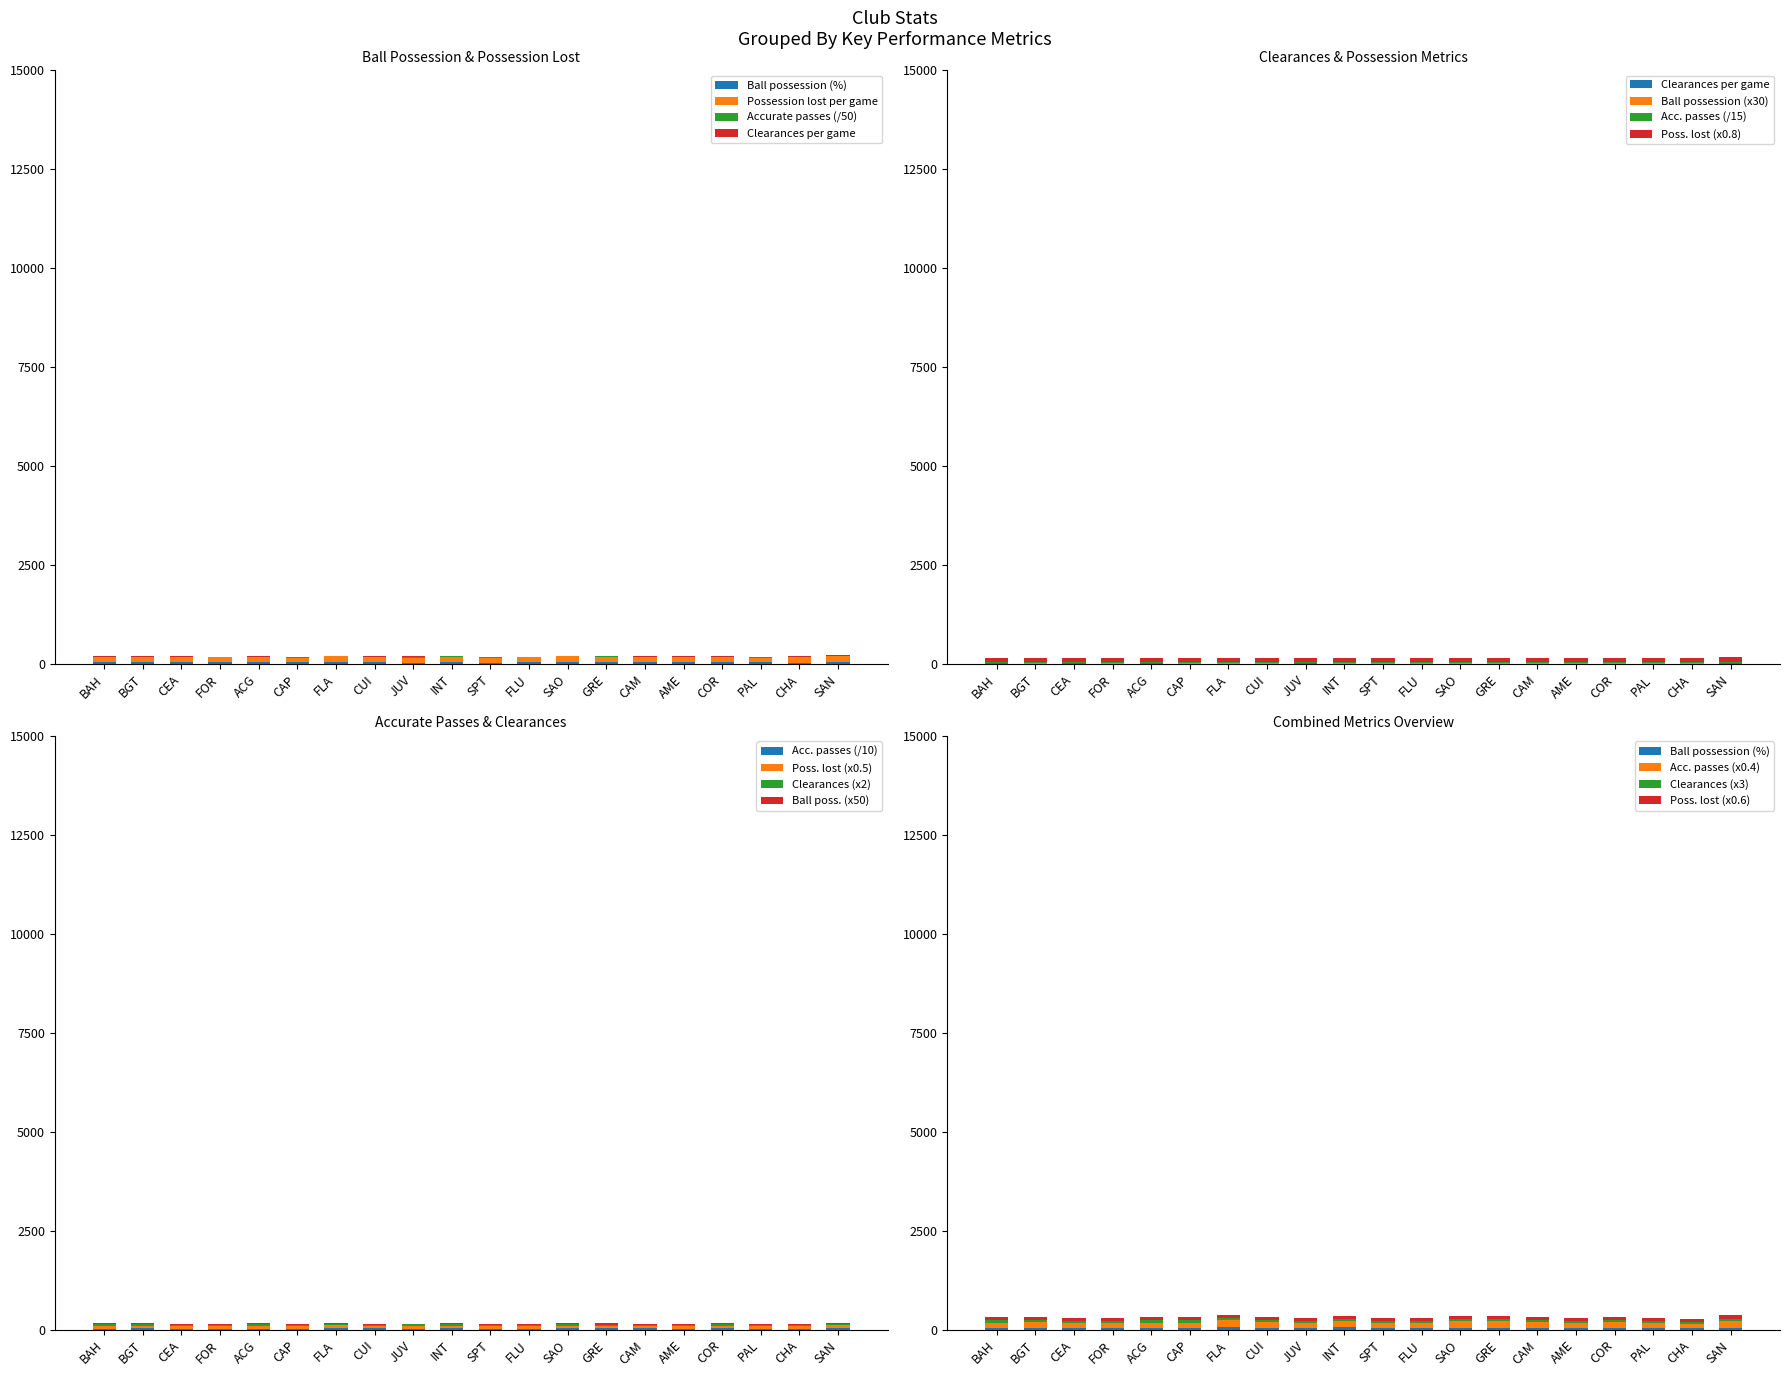

Which series has the largest range (max minus min)?

Possession lost per game